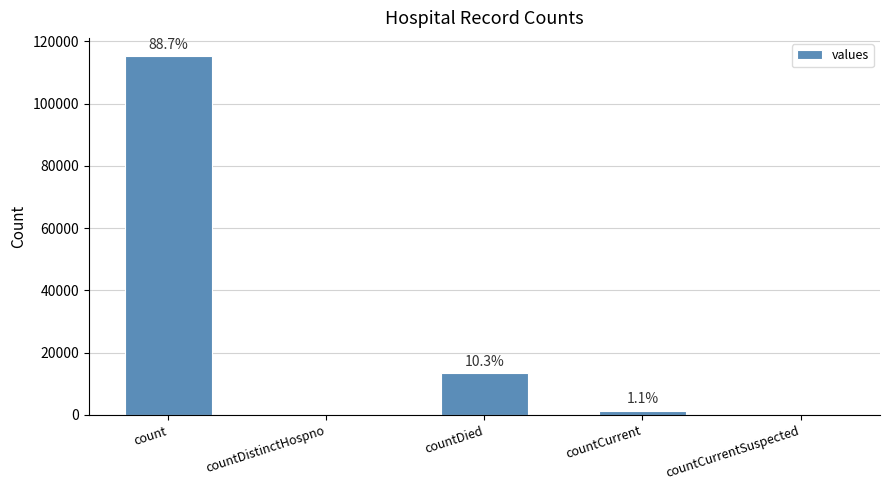

Reading left to right, list all the values displayed in this chart.

115379	0	13343	1383	0